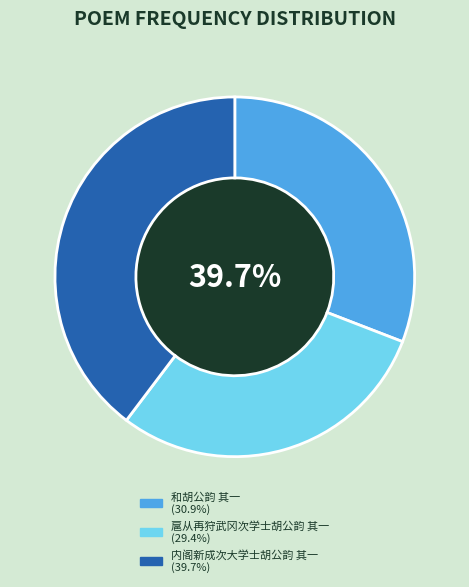

Does 和胡公韵 其一 represent more than half of the total?

No